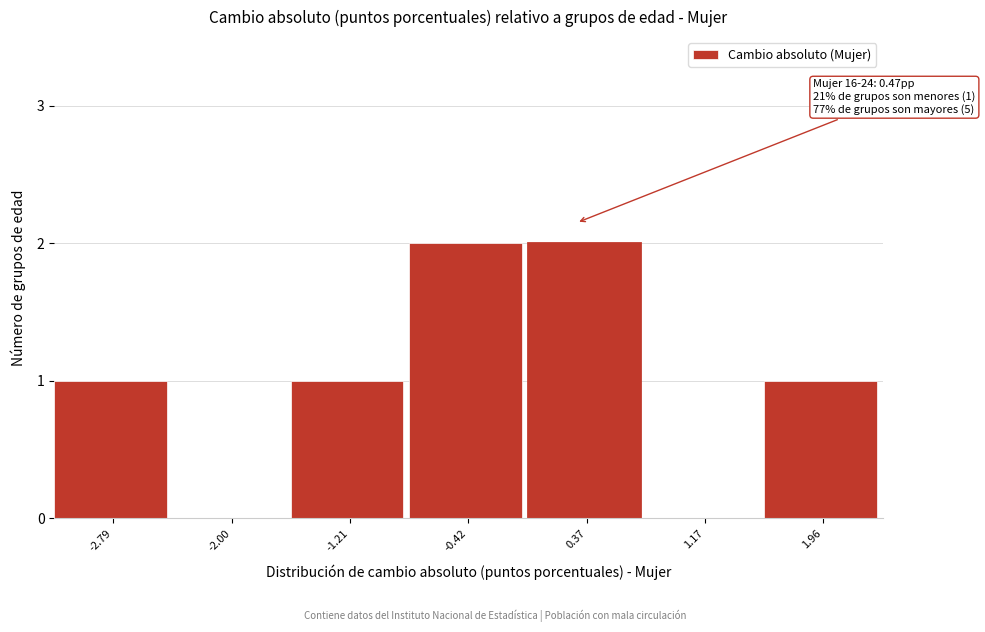

Reading left to right, what are all the values shown in this chart?

-2.79=1	-2.00=0	-1.21=1	-0.42=2	0.37=2	1.17=0	1.96=1